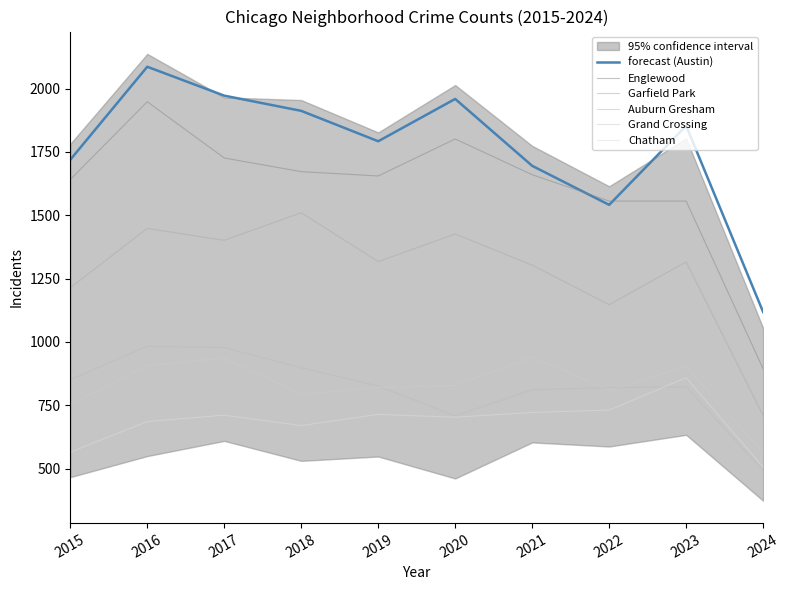

Where is Englewood nearest to the value 1421?

2022